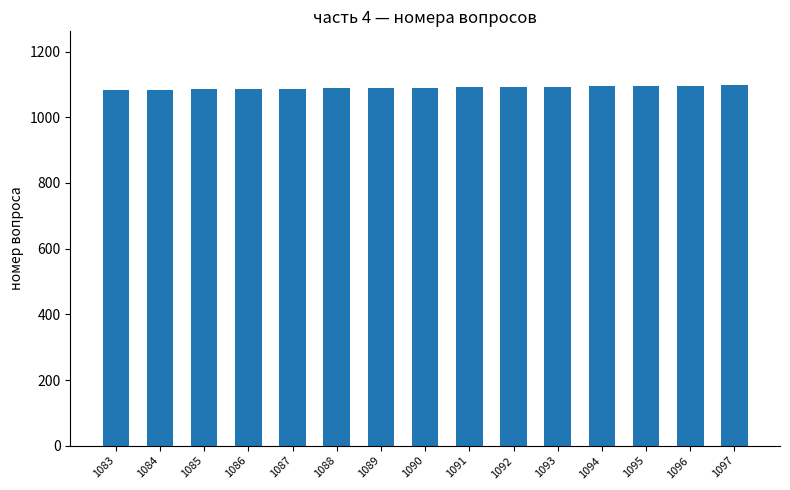

What is the ratio of the value at 1086 to the value at 1083?

1.0